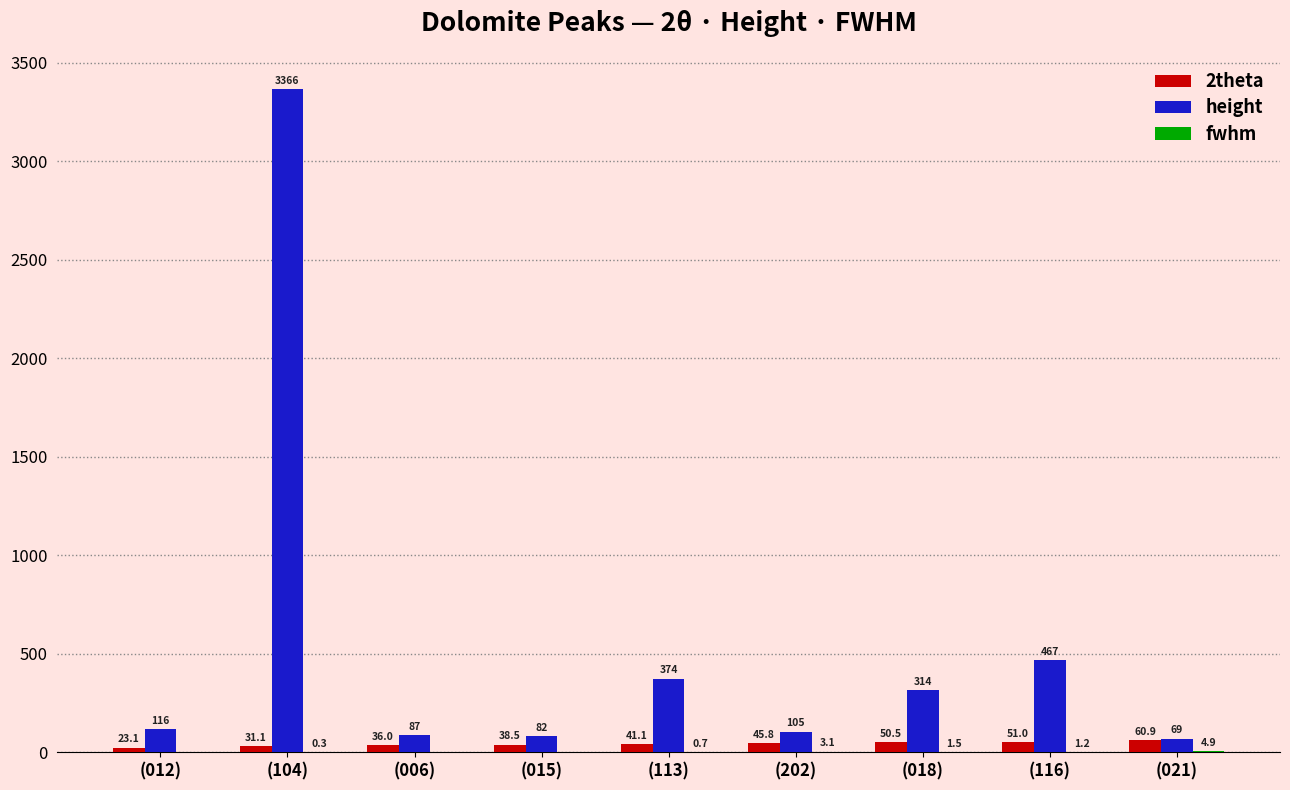

Which series changed the most between (113) and (021)?

height